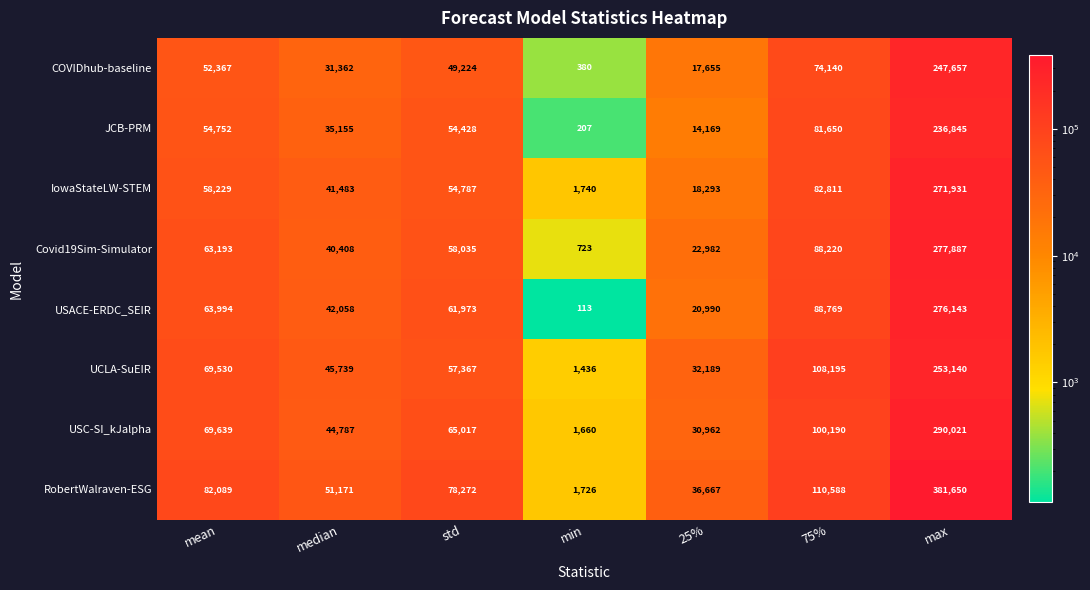

What is the sum of the USACE-ERDC_SEIR values at max and mean?

340137